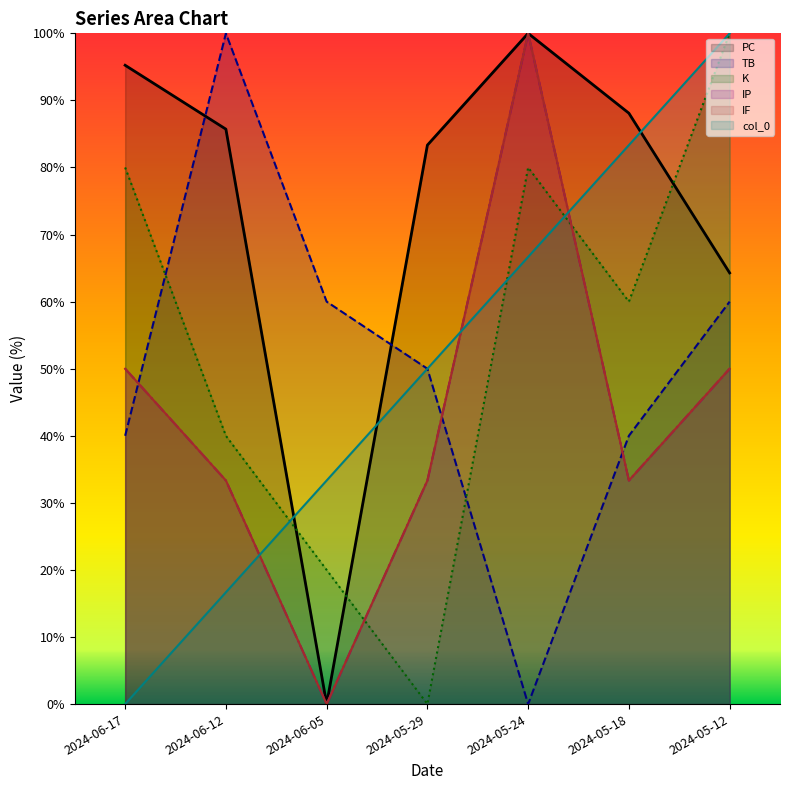

How many lines are shown in the chart?

6